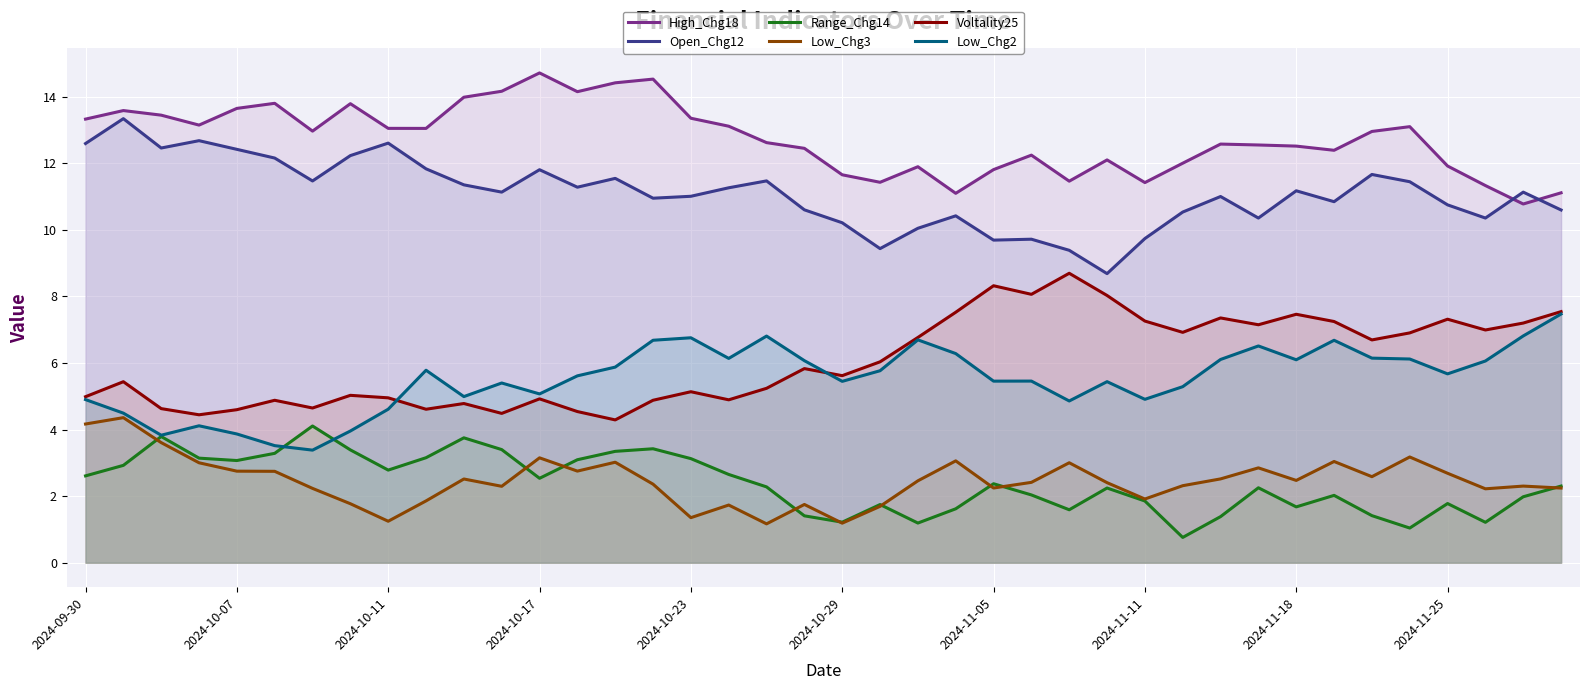

Which series has the largest range (max minus min)?

Open_Chg12